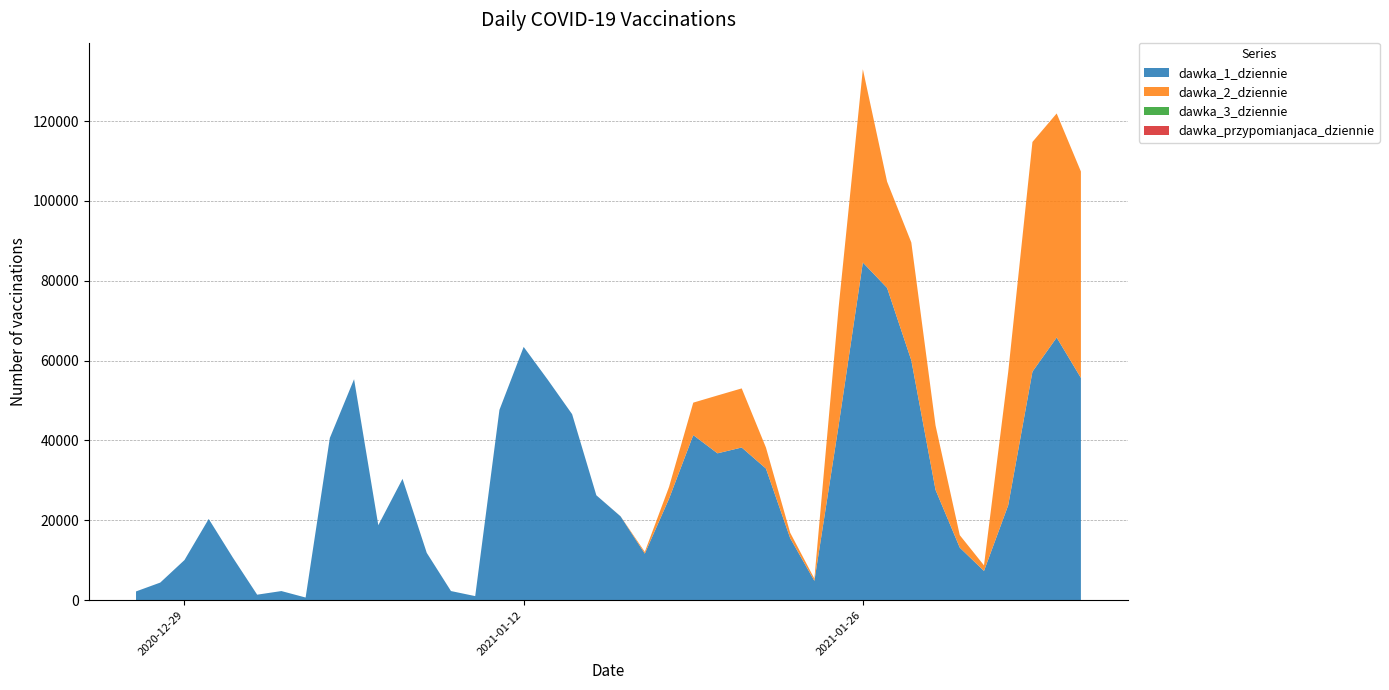

Reading right to left, extract all data points from this chart.

dawka_1_dziennie: 2021-02-04=55660	2021-02-03=65773	2021-02-02=57222	2021-02-01=23769	2021-01-31=7296	2021-01-30=13142	2021-01-29=27613	2021-01-28=60058	2021-01-27=78208	2021-01-26=84571	2021-01-25=43740	2021-01-24=4812	2021-01-23=15515	2021-01-22=32951	2021-01-21=38222	2021-01-20=36764	2021-01-19=41331	2021-01-18=25393	2021-01-17=11641	2021-01-16=20976	2021-01-15=26253	2021-01-14=46569	2021-01-13=55155	2021-01-12=63426	2021-01-11=47644	2021-01-10=993	2021-01-09=2263	2021-01-08=11829	2021-01-07=30370	2021-01-06=18758	2021-01-05=55334	2021-01-04=40613	2021-01-03=640	2021-01-02=2262	2021-01-01=1351	2020-12-31=10609	2020-12-30=20325	2020-12-29=10027	2020-12-28=4384	2020-12-27=2169
dawka_2_dziennie: 2021-02-04=51709	2021-02-03=56136	2021-02-02=57549	2021-02-01=33399	2021-01-31=1397	2021-01-30=3126	2021-01-29=16142	2021-01-28=29534	2021-01-27=26627	2021-01-26=48421	2021-01-25=29579	2021-01-24=557	2021-01-23=1362	2021-01-22=5271	2021-01-21=14808	2021-01-20=14493	2021-01-19=8131	2021-01-18=2952	2021-01-17=435	2021-01-16=17	2021-01-15=1	2021-01-14=3	2021-01-13=1	2021-01-12=0	2021-01-11=2	2021-01-10=2	2021-01-09=0	2021-01-08=0	2021-01-07=0	2021-01-06=0	2021-01-05=1	2021-01-04=2	2021-01-03=0	2021-01-02=0	2021-01-01=2	2020-12-31=0	2020-12-30=0	2020-12-29=0	2020-12-28=0	2020-12-27=0
dawka_3_dziennie: 2021-02-04=0	2021-02-03=0	2021-02-02=0	2021-02-01=0	2021-01-31=0	2021-01-30=0	2021-01-29=0	2021-01-28=0	2021-01-27=0	2021-01-26=1	2021-01-25=0	2021-01-24=0	2021-01-23=0	2021-01-22=0	2021-01-21=0	2021-01-20=1	2021-01-19=0	2021-01-18=2	2021-01-17=0	2021-01-16=0	2021-01-15=0	2021-01-14=0	2021-01-13=0	2021-01-12=0	2021-01-11=0	2021-01-10=1	2021-01-09=0	2021-01-08=0	2021-01-07=0	2021-01-06=0	2021-01-05=0	2021-01-04=0	2021-01-03=0	2021-01-02=0	2021-01-01=0	2020-12-31=1	2020-12-30=0	2020-12-29=0	2020-12-28=0	2020-12-27=0
dawka_przypomianjaca_dziennie: 2021-02-04=0	2021-02-03=0	2021-02-02=0	2021-02-01=0	2021-01-31=0	2021-01-30=0	2021-01-29=0	2021-01-28=0	2021-01-27=0	2021-01-26=0	2021-01-25=0	2021-01-24=0	2021-01-23=0	2021-01-22=0	2021-01-21=0	2021-01-20=0	2021-01-19=0	2021-01-18=0	2021-01-17=0	2021-01-16=0	2021-01-15=0	2021-01-14=0	2021-01-13=0	2021-01-12=0	2021-01-11=0	2021-01-10=0	2021-01-09=0	2021-01-08=0	2021-01-07=0	2021-01-06=0	2021-01-05=0	2021-01-04=0	2021-01-03=0	2021-01-02=0	2021-01-01=0	2020-12-31=0	2020-12-30=0	2020-12-29=0	2020-12-28=0	2020-12-27=0